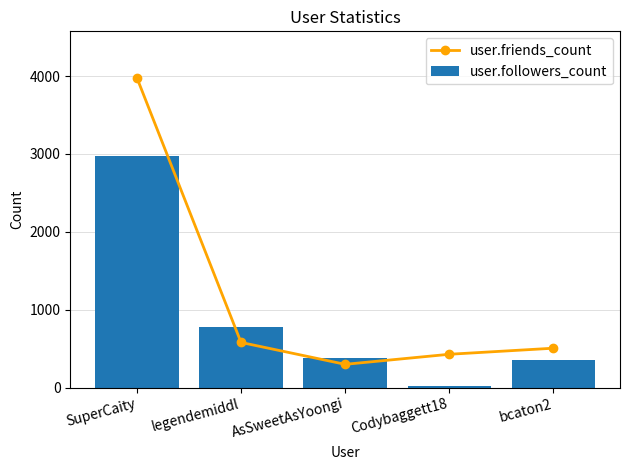

List the labels in order of user.friends_count value, smallest first.

AsSweetAsYoongi, Codybaggett18, bcaton2, legendemiddl, SuperCaity